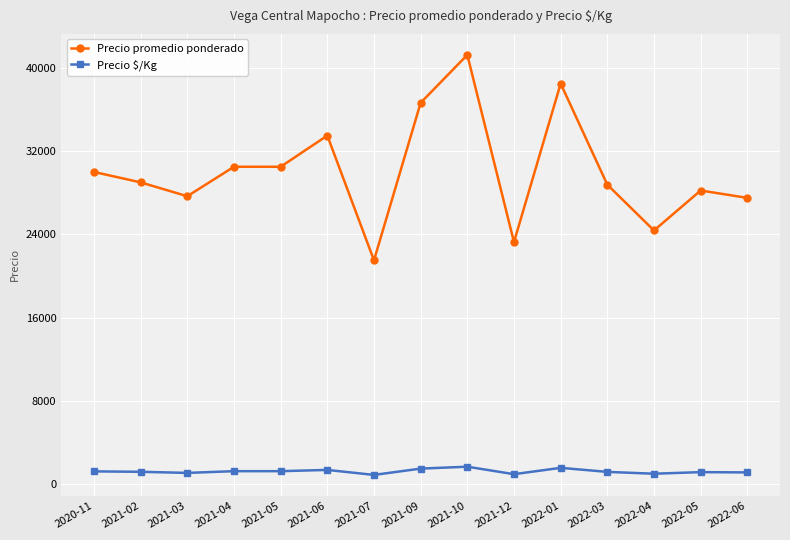

Which series has the largest range (max minus min)?

Precio promedio ponderado